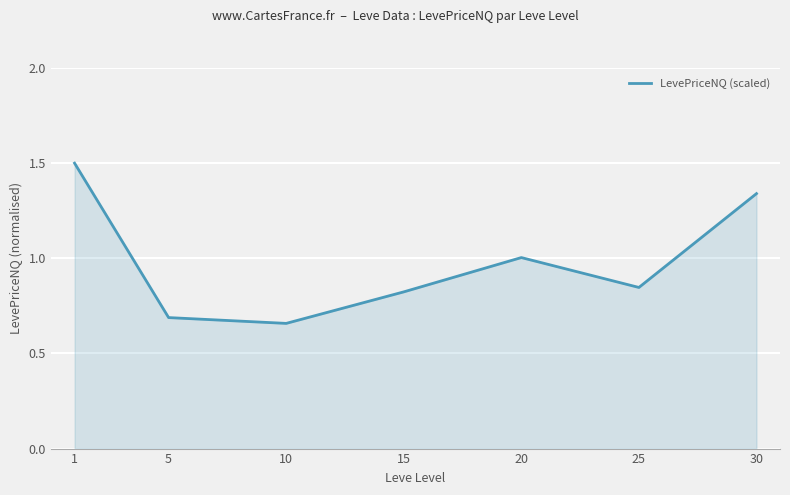

List the labels in order of value, smallest first.

10, 5, 15, 25, 20, 30, 1